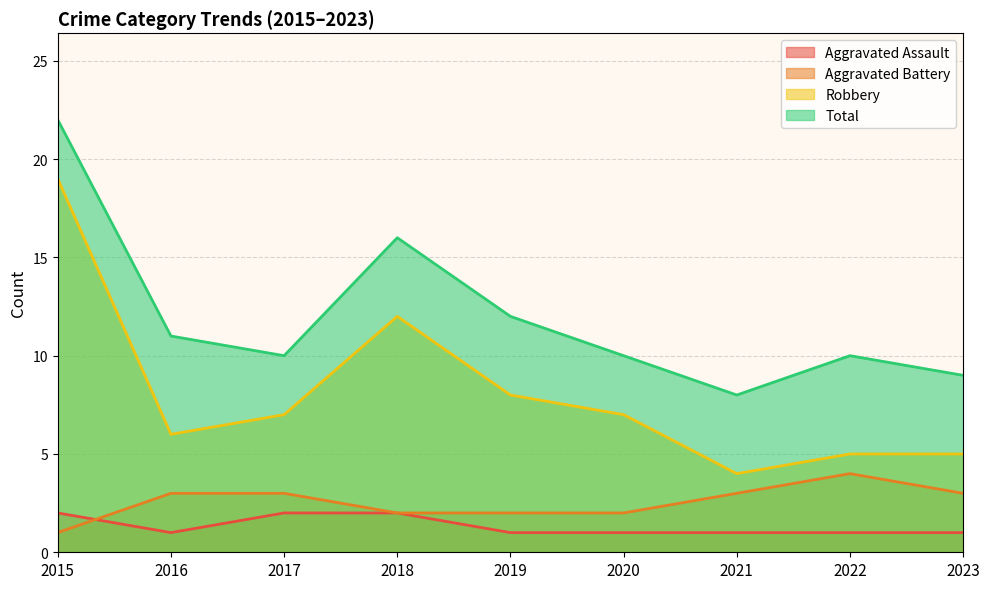

Reading left to right, transcribe all the data shown in this chart.

Aggravated Assault: 2015=2	2016=1	2017=2	2018=2	2019=1	2020=1	2021=1	2022=1	2023=1
Aggravated Battery: 2015=1	2016=3	2017=3	2018=2	2019=2	2020=2	2021=3	2022=4	2023=3
Robbery: 2015=19	2016=6	2017=7	2018=12	2019=8	2020=7	2021=4	2022=5	2023=5
Total: 2015=22	2016=11	2017=10	2018=16	2019=12	2020=10	2021=8	2022=10	2023=9